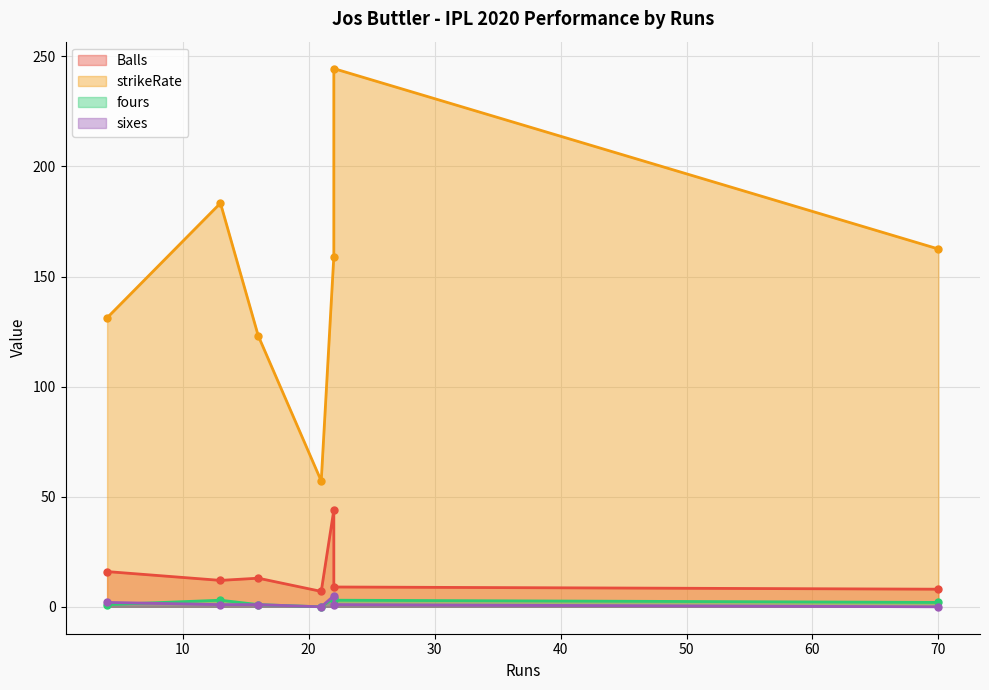

What is the sum of all strikeRate values?

1060.8